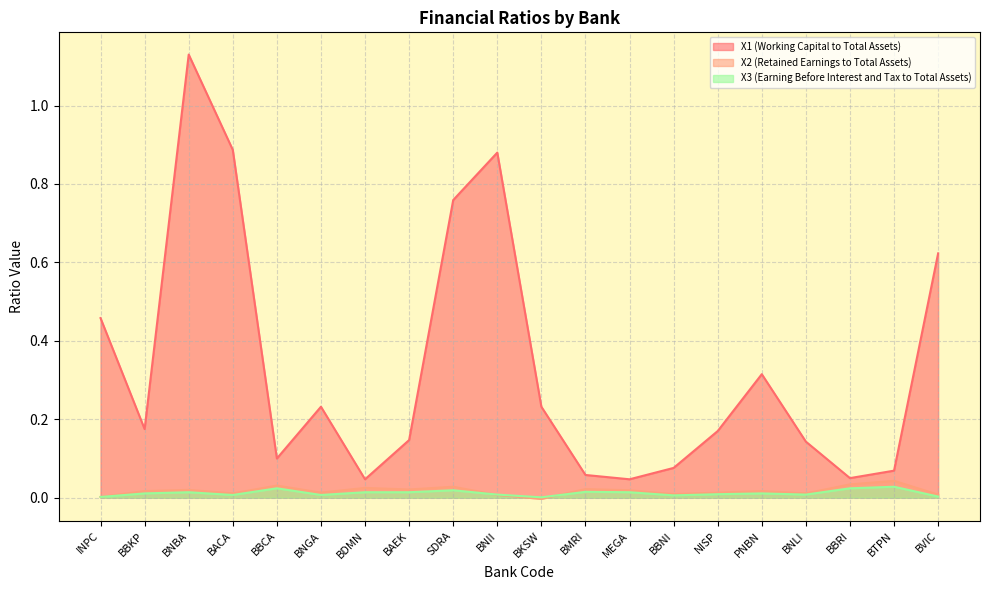

True or false: X1 (Working Capital to Total Assets) and X3 (Earning Before Interest and Tax to Total Assets) intersect in this chart.

False